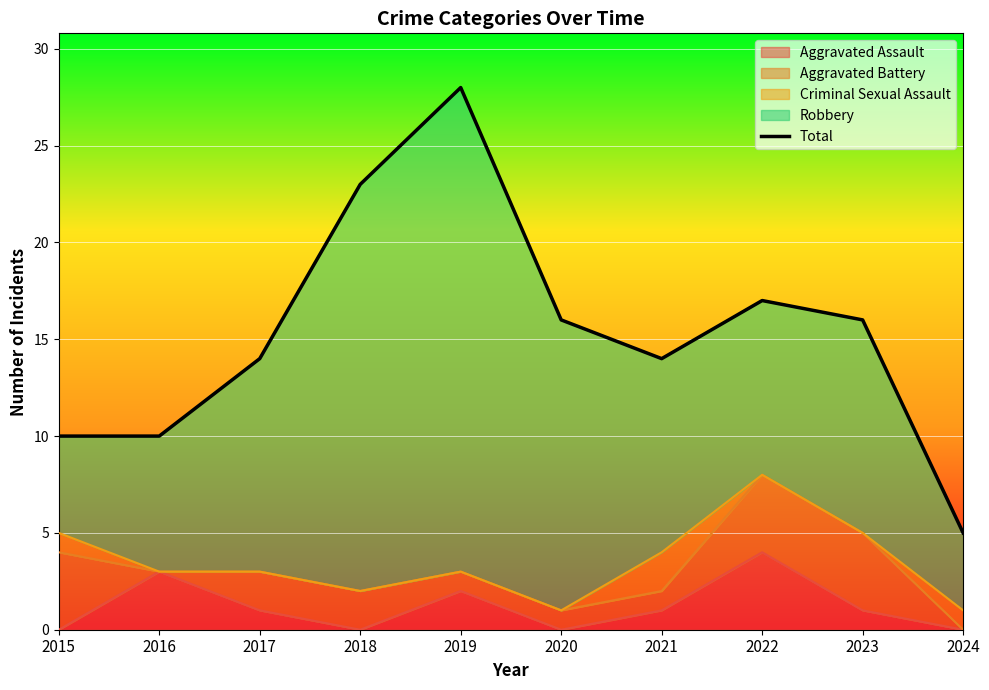

Reading right to left, extract all data points from this chart.

5	16	17	14	16	28	23	14	10	10